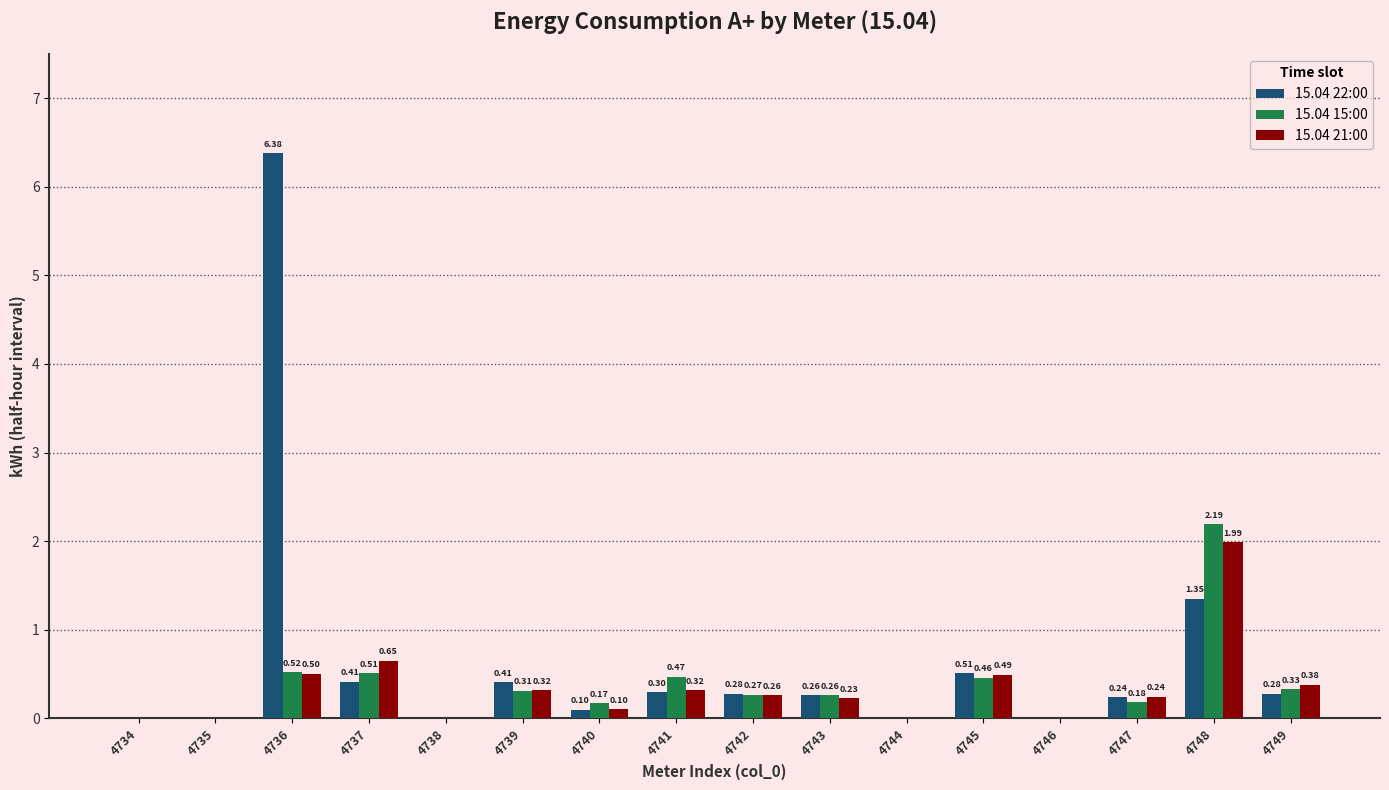

What is the sum of all 15.04 15:00 values?

5.7